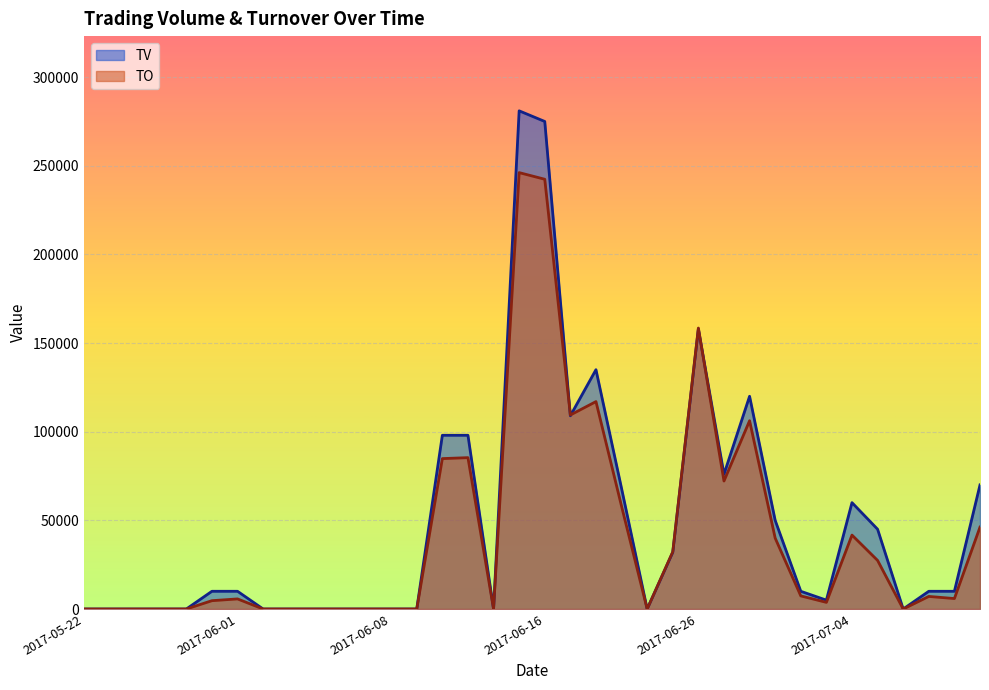

How many data points does each series have?

36